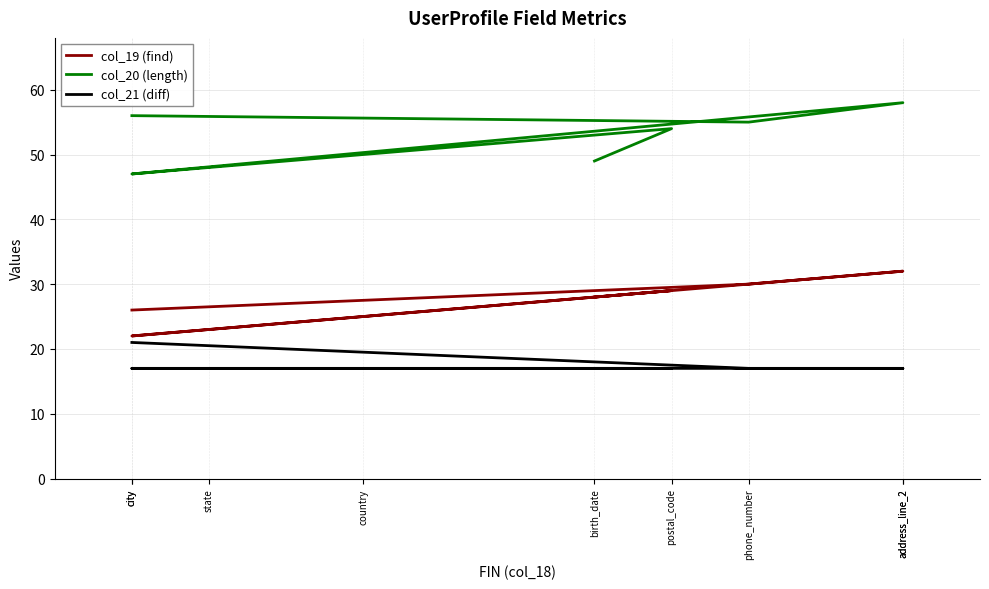

List the labels in order of col_20 (length) value, smallest first.

city, state, birth_date, country, postal_code, phone_number, city, address_line_2, address_line_2